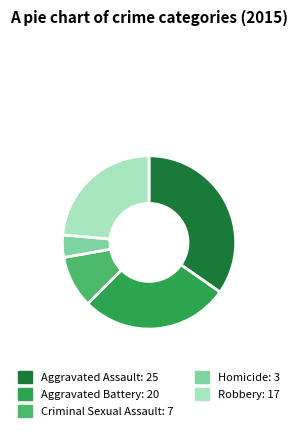

Which category has the smallest portion of the pie?

Homicide